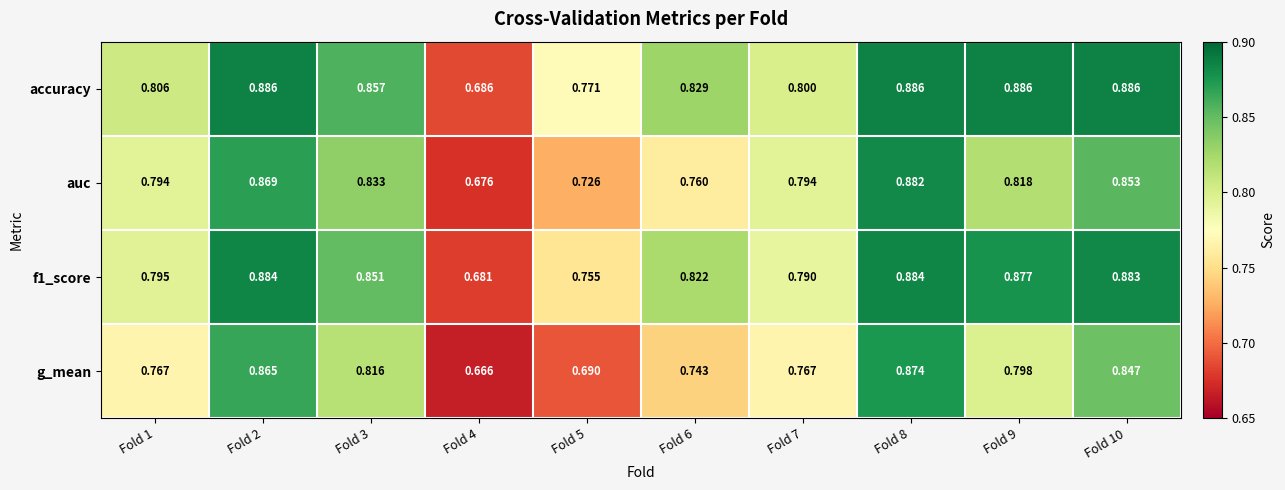

List the series in order of their peak value, highest first.

accuracy, f1_score, auc, g_mean